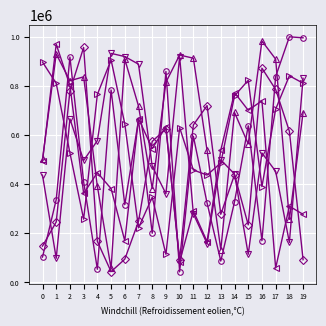

What is the spread (max minus min) of values at 10?

881924